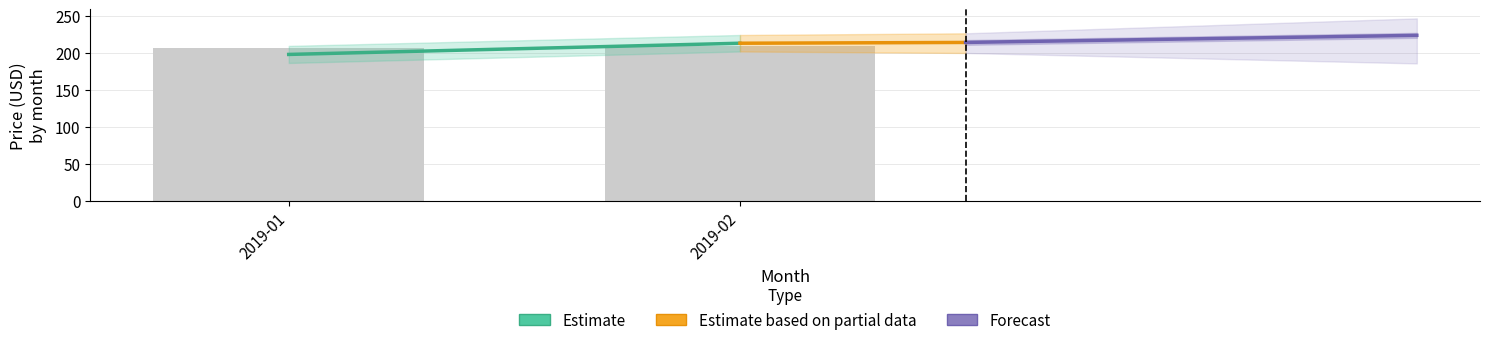

What is the sum of all values?

415.9